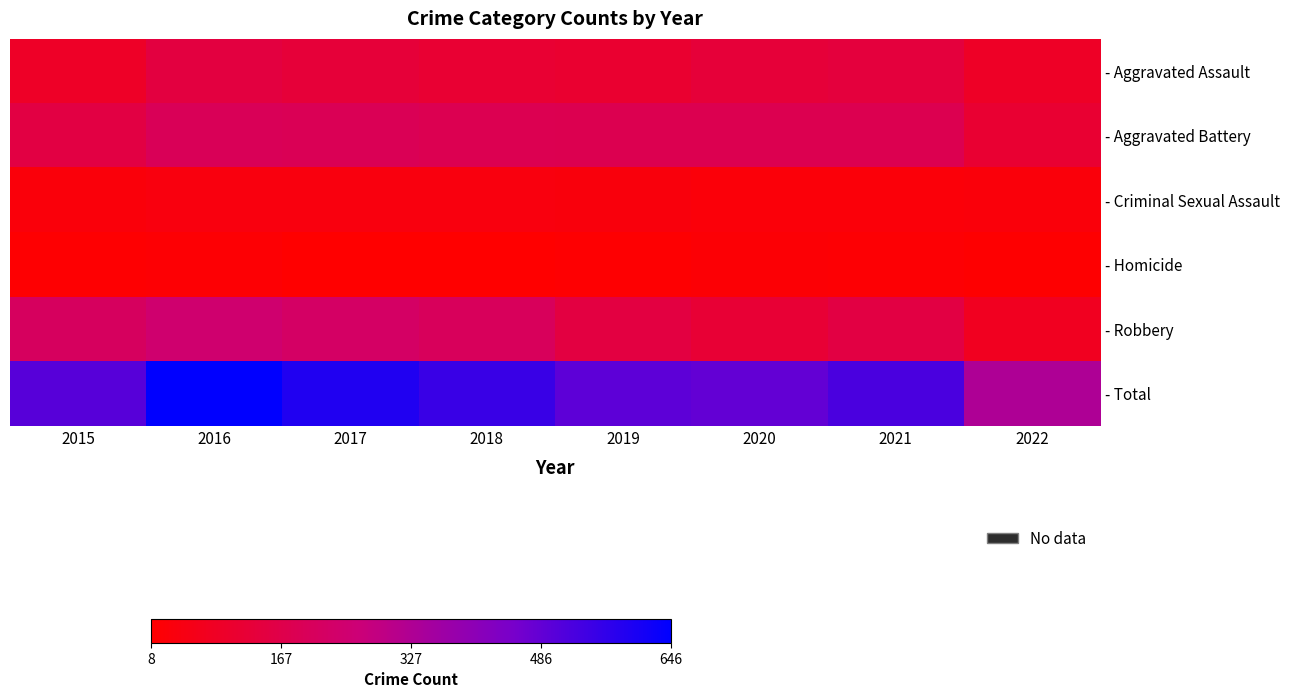

At how many categories does at least one series exceed 380?

7